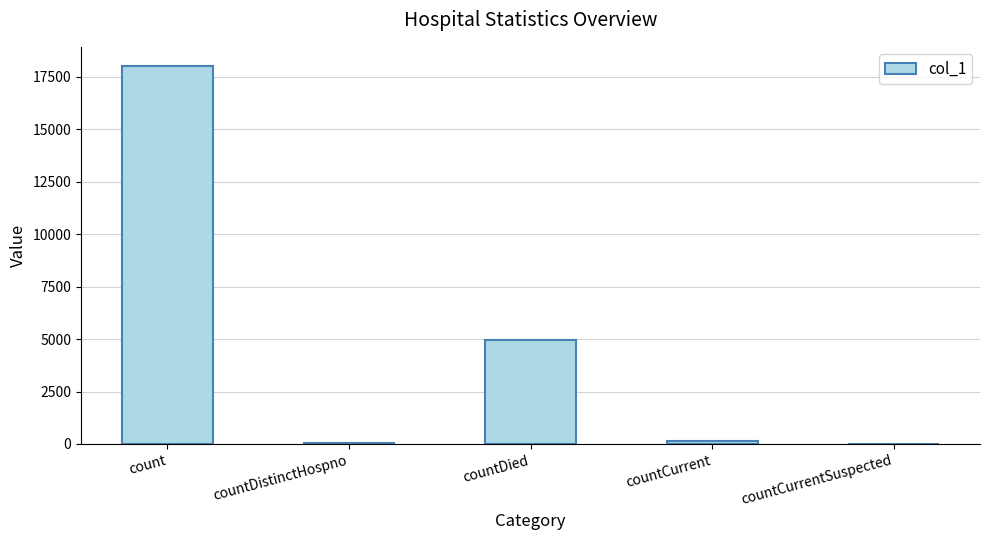

What is the sum of the values at countDistinctHospno and countDied?

5027